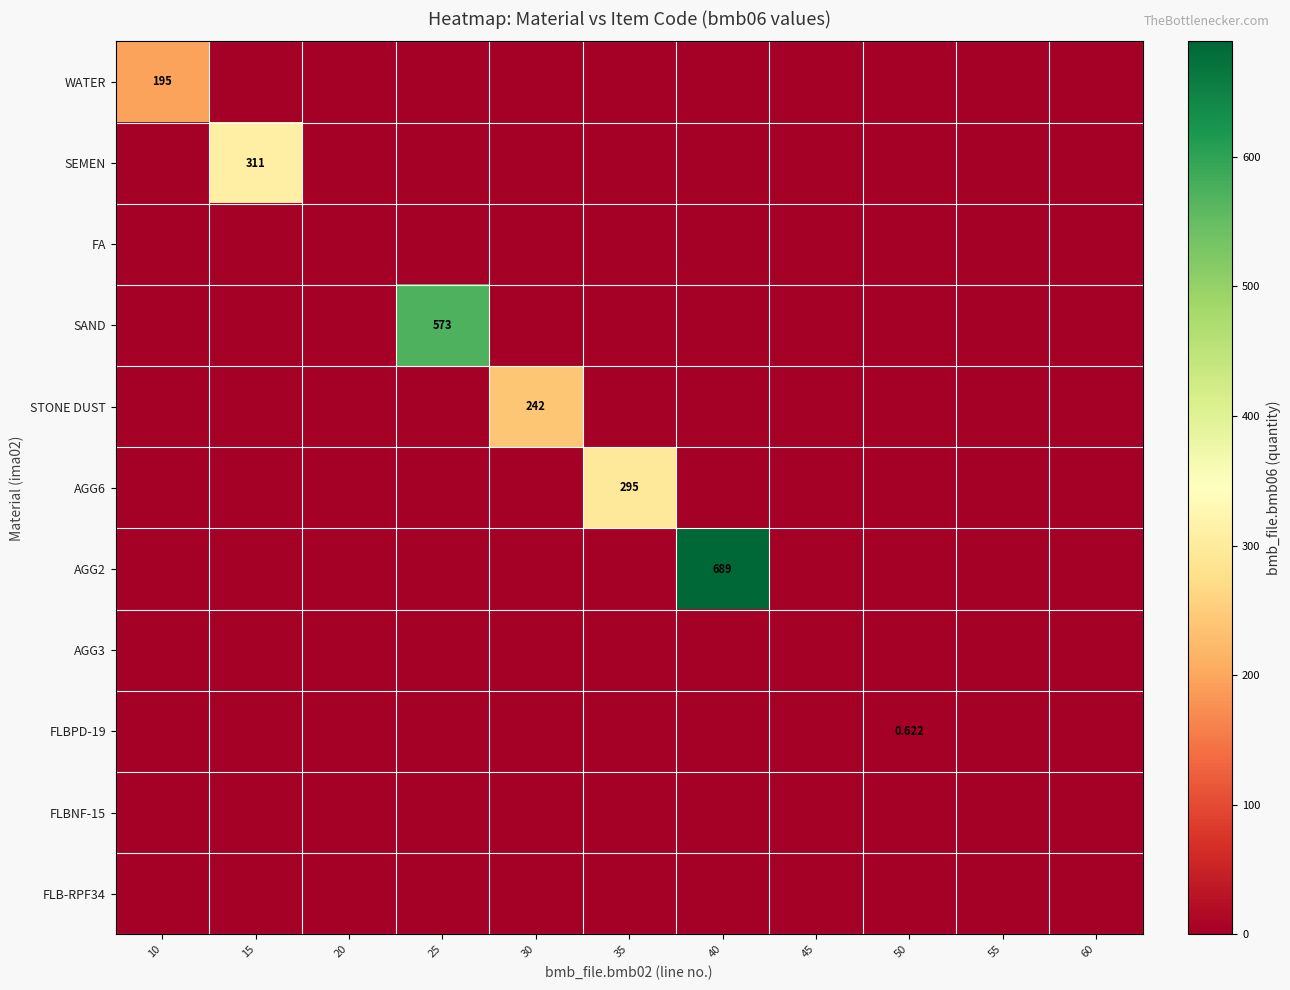

At which label does SAND reach its peak?

25